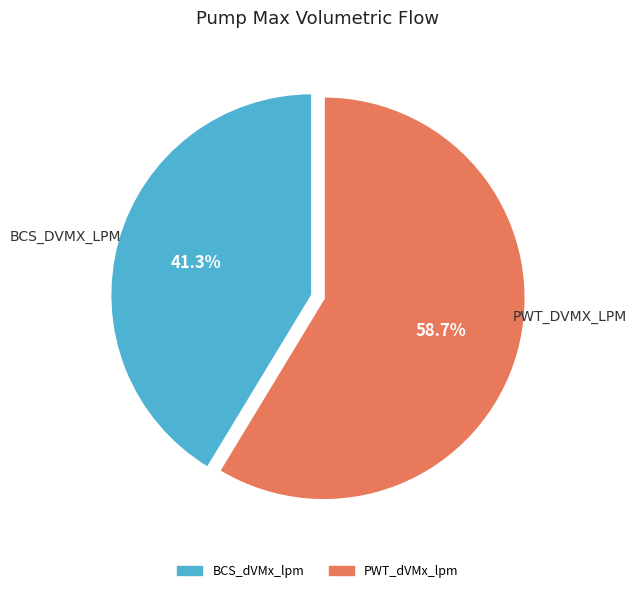

The BCS_dVMx_lpm slice represents 50% of the pie. True or false?

False